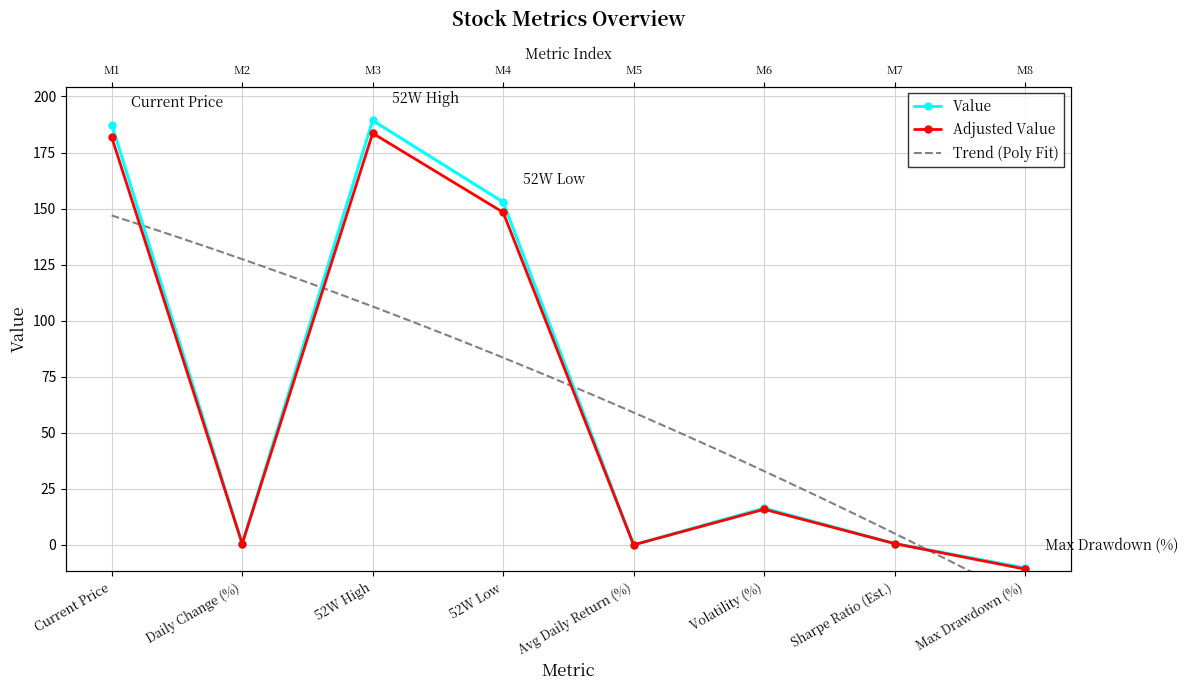

Rank the categories by value from lowest to highest.

Max Drawdown (%), Avg Daily Return (%), Daily Change (%), Sharpe Ratio (Est.), Volatility (%), 52W Low, Current Price, 52W High